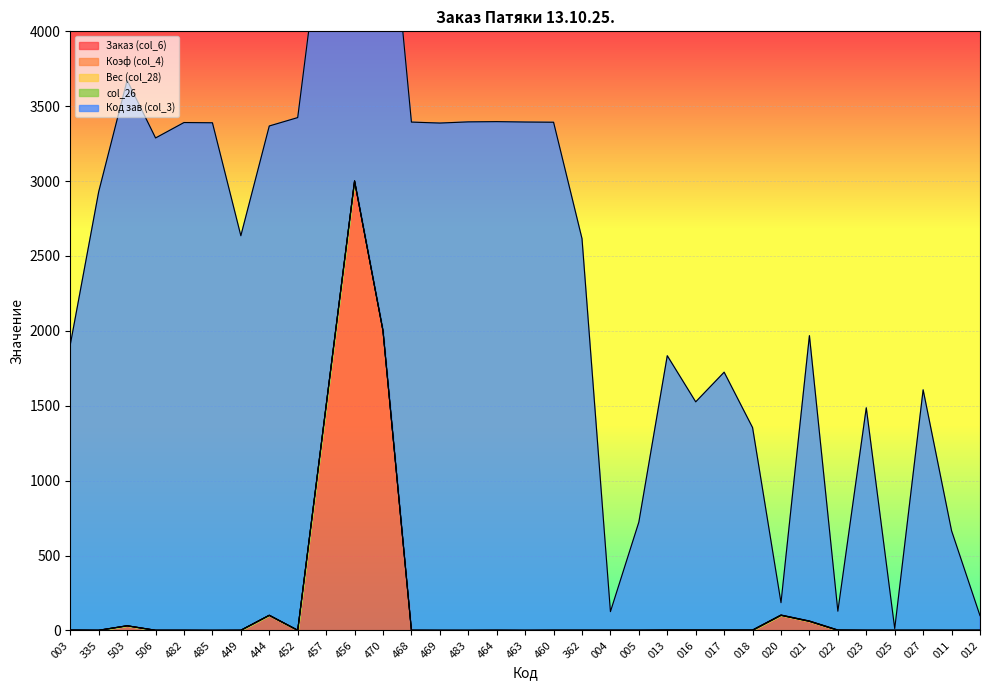

True or false: Вес (col_28) and Коэф (col_4) intersect in this chart.

False